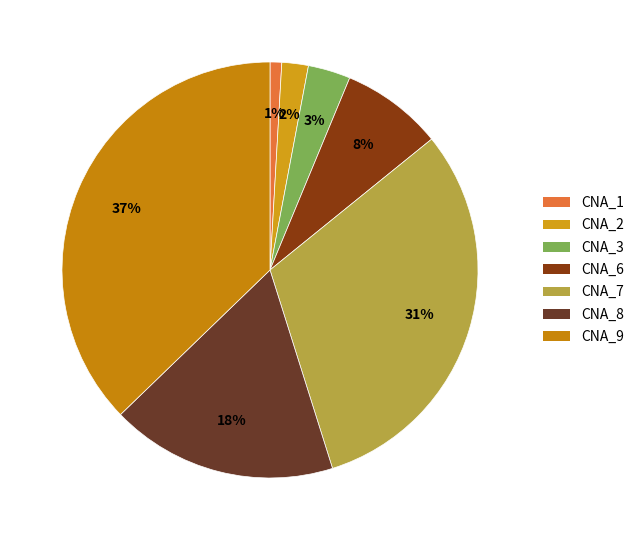

Is it true that CNA_7 is 16% of the pie?

False